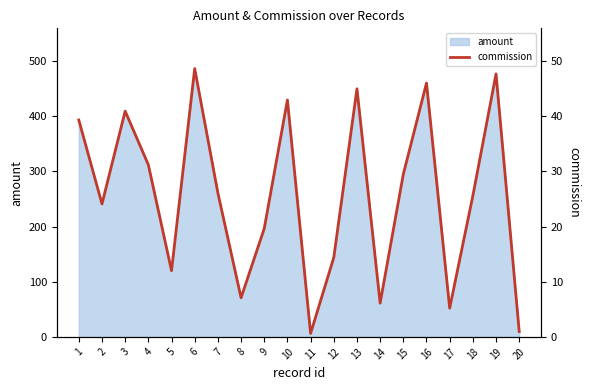

Count the number of categories in the chart.

20